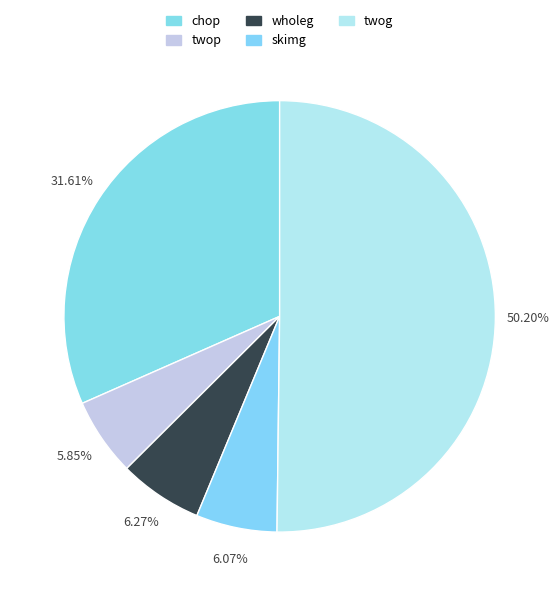

To the nearest percent, what is the combined percentage of chop and twop?

37%